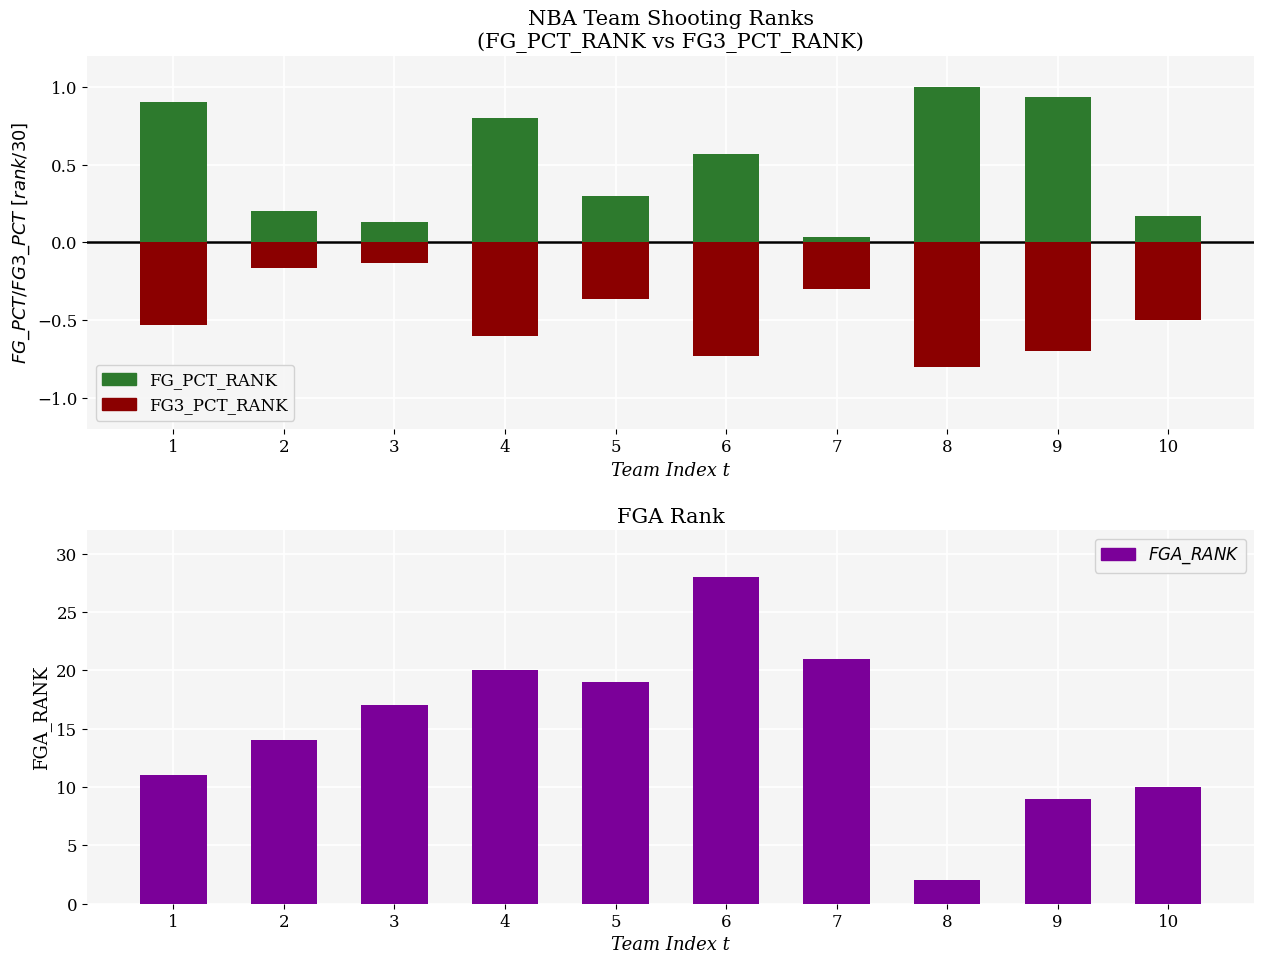

The FG_PCT_RANK series shows 0.0 at 7. True or false?

False